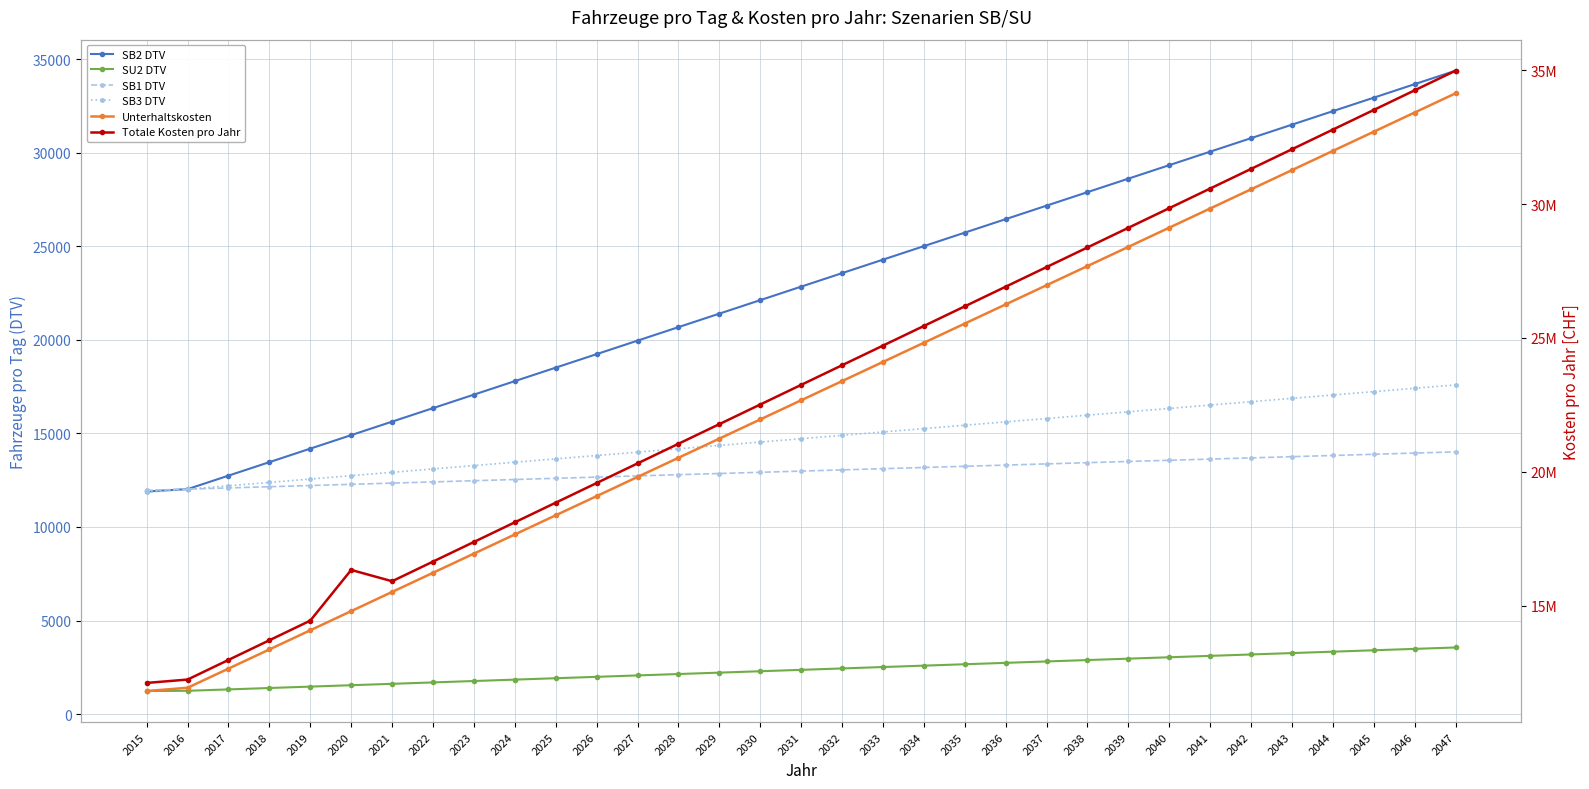

Which series has the largest total across all categories?

Totale Kosten pro Jahr